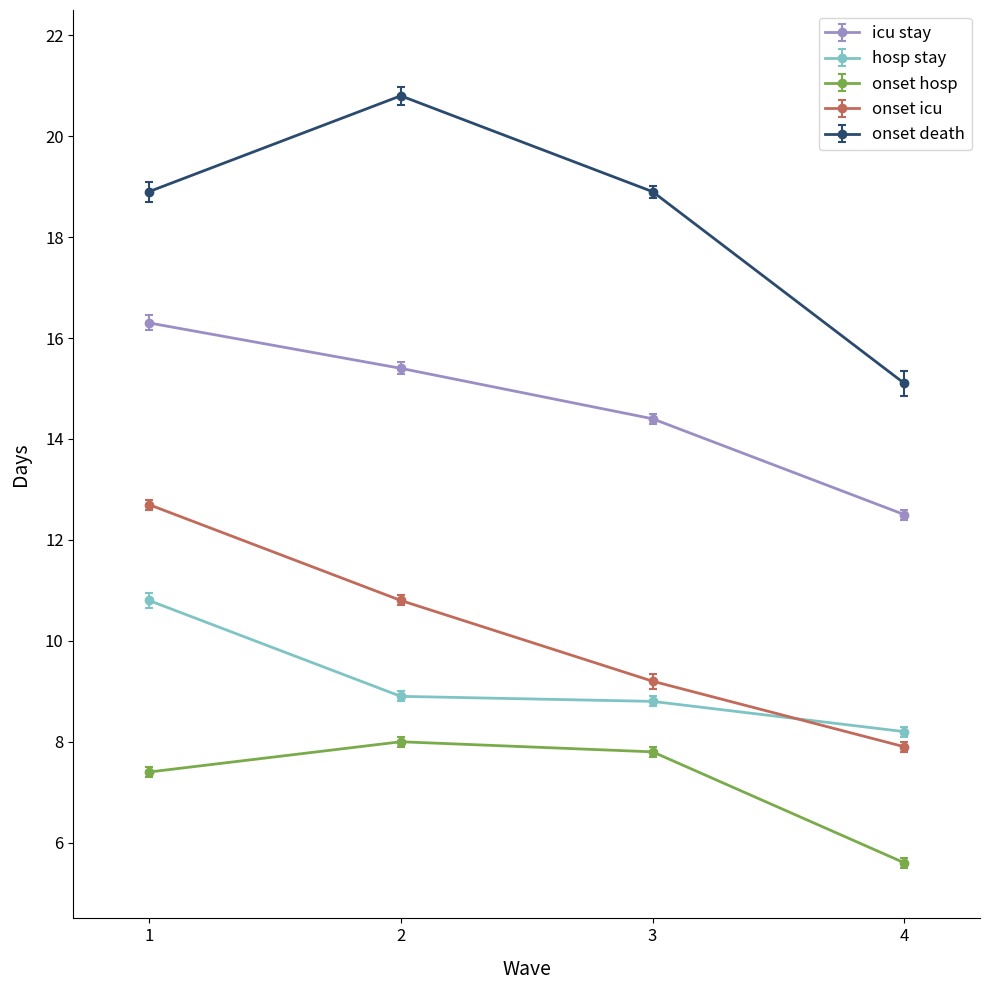

Count the number of categories in the chart.

4